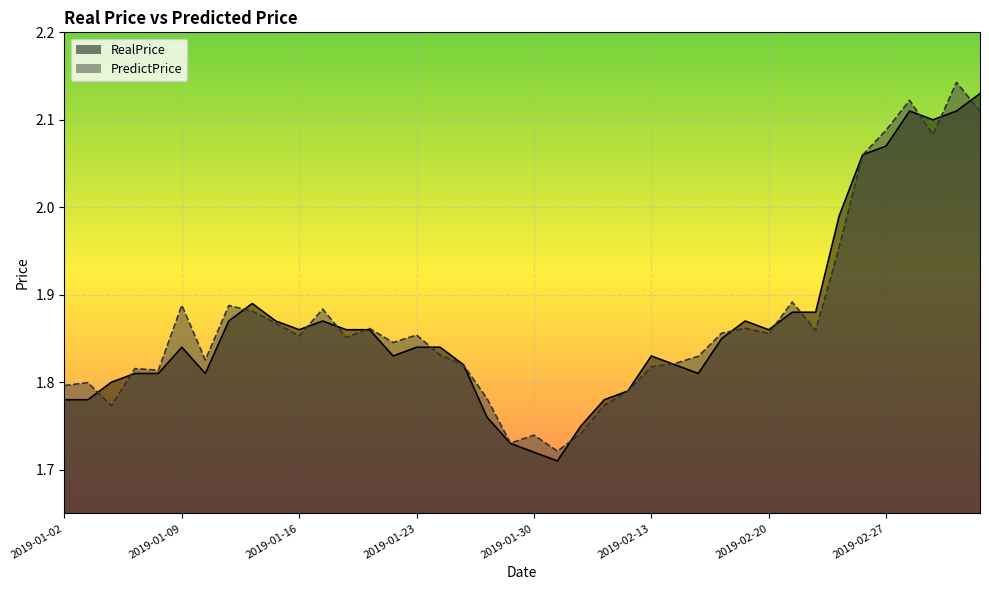

Reading right to left, extract all data points from this chart.

RealPrice: 2.1	2.1	2.1	2.1	2.1	2.1	2.0	1.9	1.9	1.9	1.9	1.9	1.8	1.8	1.8	1.8	1.8	1.8	1.7	1.7	1.7	1.8	1.8	1.8	1.8	1.8	1.9	1.9	1.9	1.9	1.9	1.9	1.9	1.8	1.8	1.8	1.8	1.8	1.8	1.8
PredictPrice: 2.1	2.1	2.1	2.1	2.1	2.1	2.0	1.9	1.9	1.9	1.9	1.9	1.8	1.8	1.8	1.8	1.8	1.7	1.7	1.7	1.7	1.8	1.8	1.8	1.9	1.8	1.9	1.9	1.9	1.9	1.9	1.9	1.9	1.8	1.9	1.8	1.8	1.8	1.8	1.8